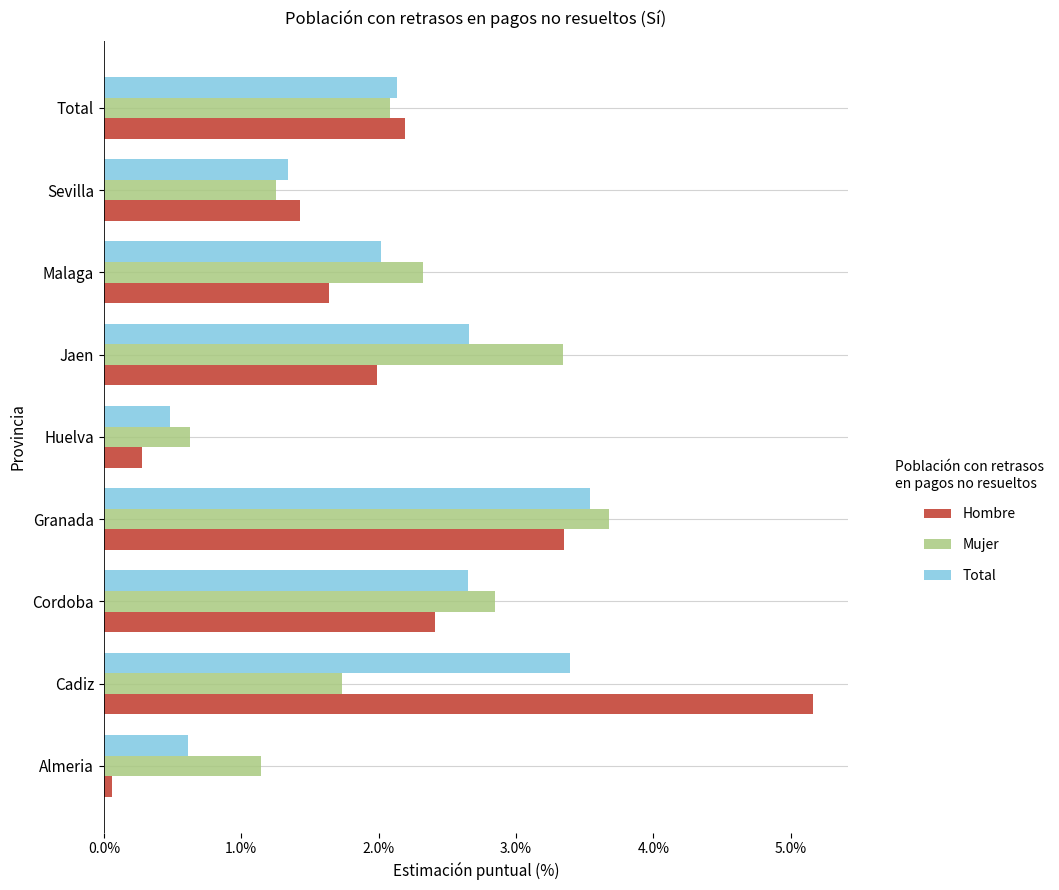

What value does the Total series have at Jaen?

2.7